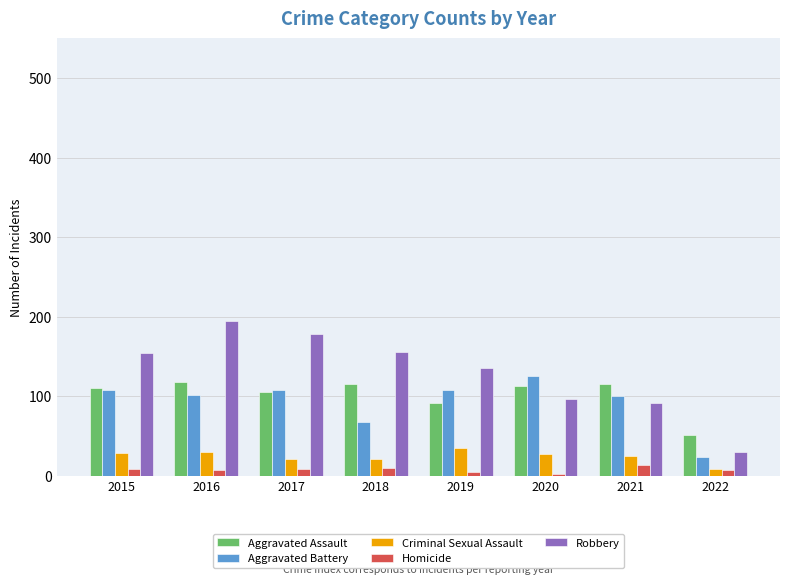

What is the difference between the maximum and minimum values in the Homicide series?

11